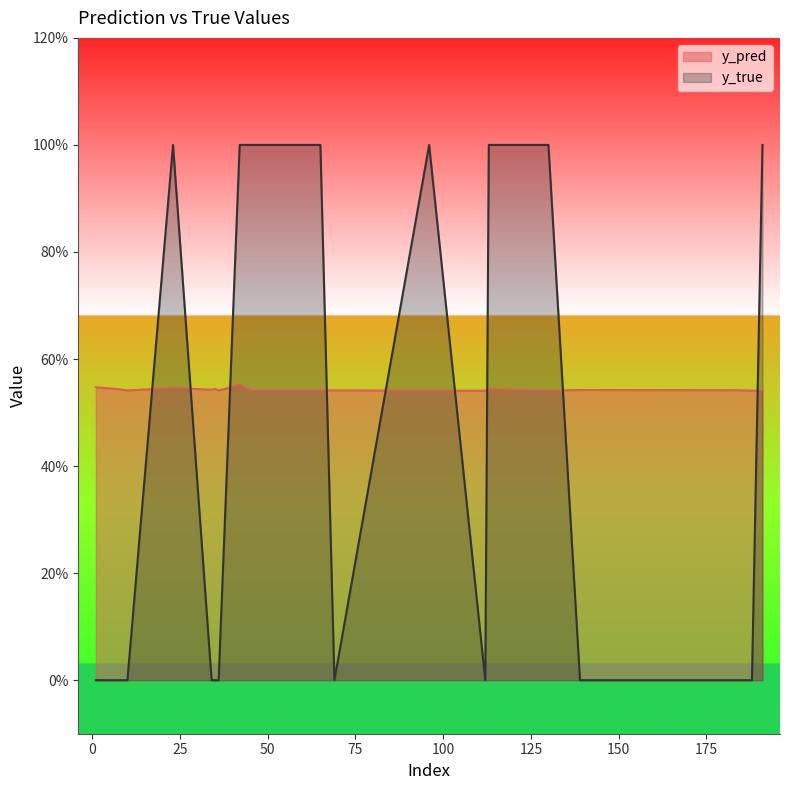

Rank the series by their average value, from lowest to highest.

y_true, y_pred